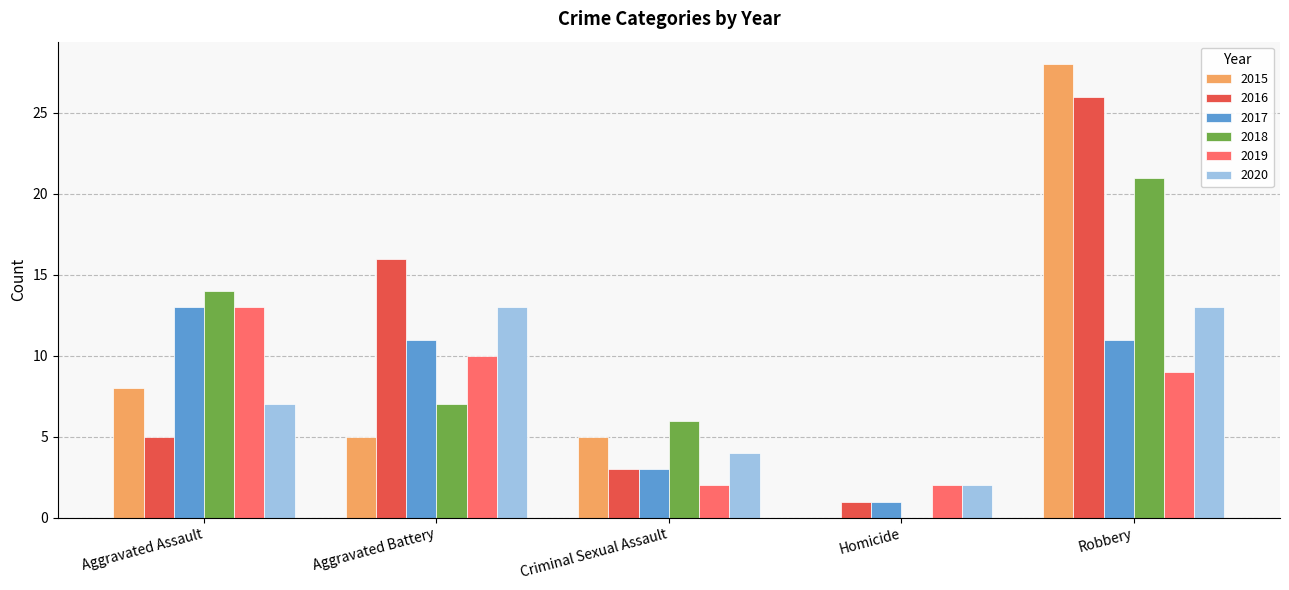

Is it true that 2015 equals 5 at Criminal Sexual Assault?

True